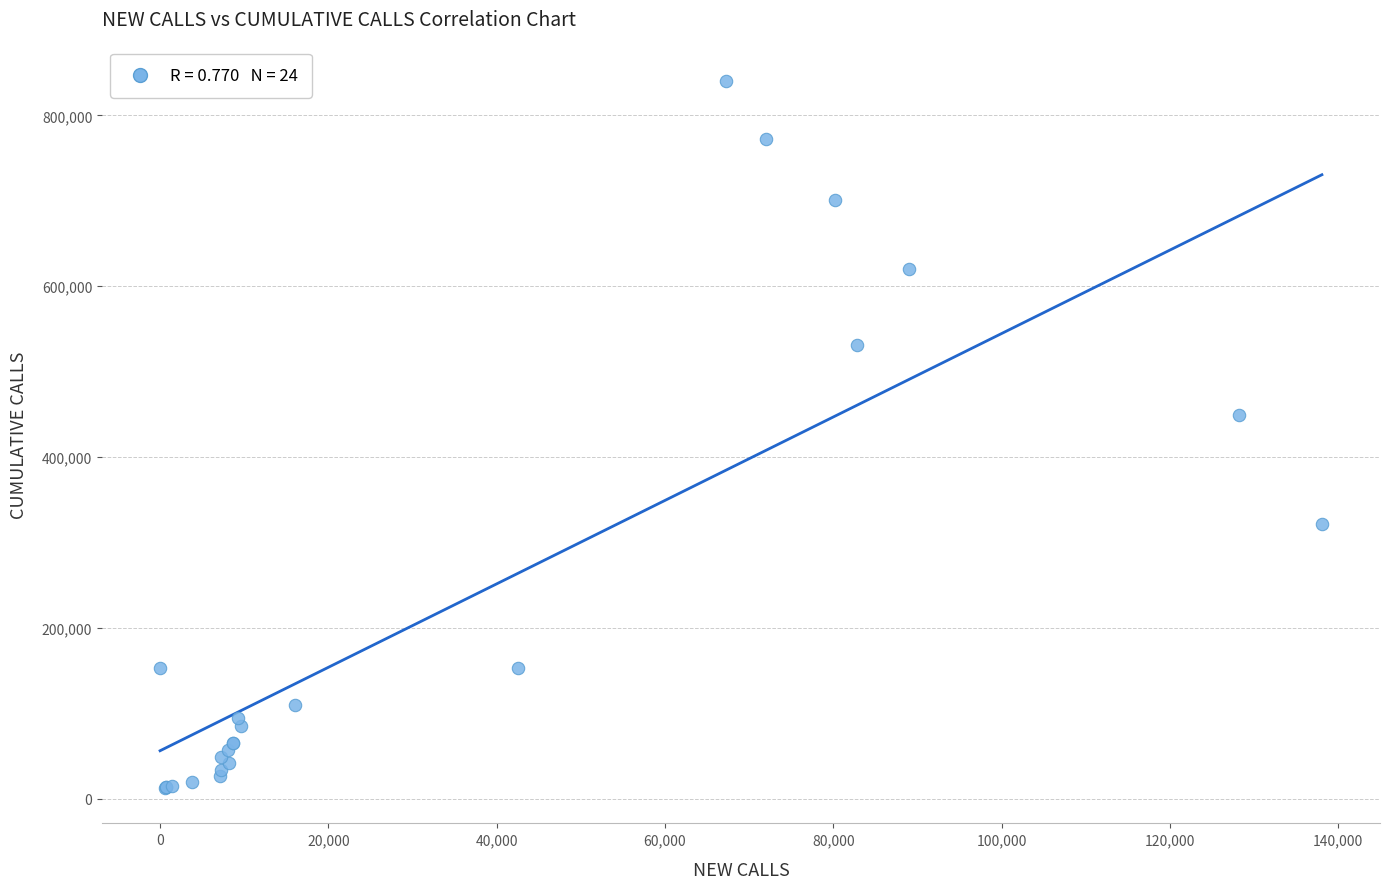

What Y value in the scatter plot is closest to 426251?

449289